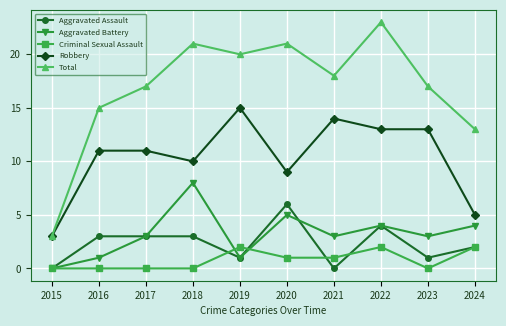

List the series in order of their peak value, lowest first.

Criminal Sexual Assault, Aggravated Assault, Aggravated Battery, Robbery, Total